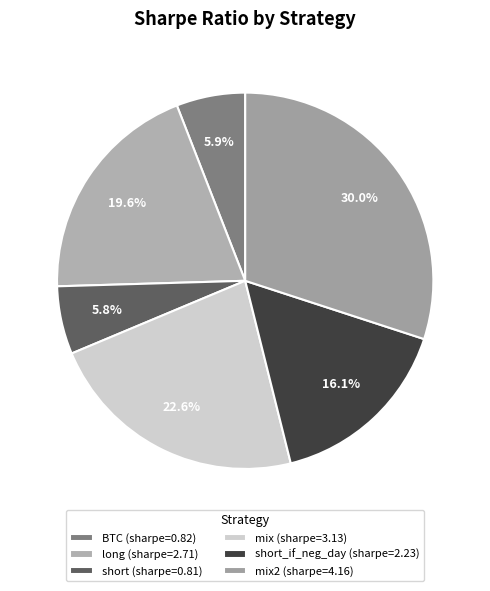

Rank the categories by value from highest to lowest.

mix2, mix, long, short_if_neg_day, BTC, short